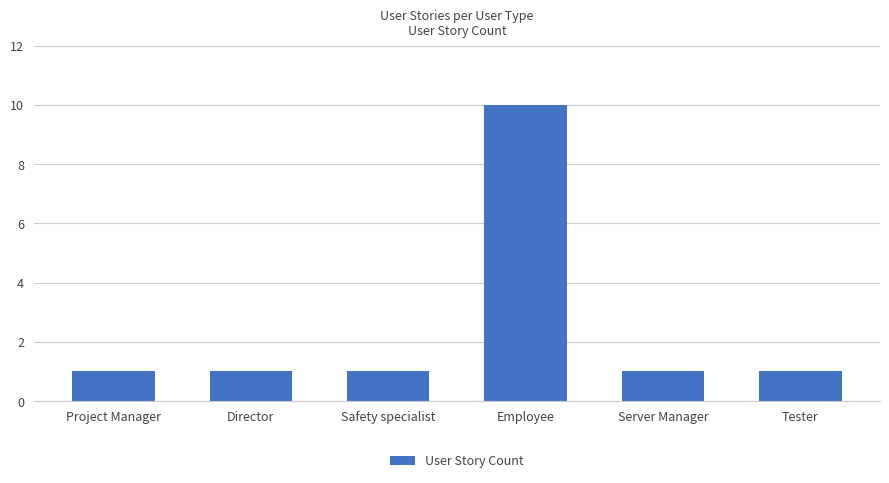

What is the label of the 2nd bar from the right?

Server Manager